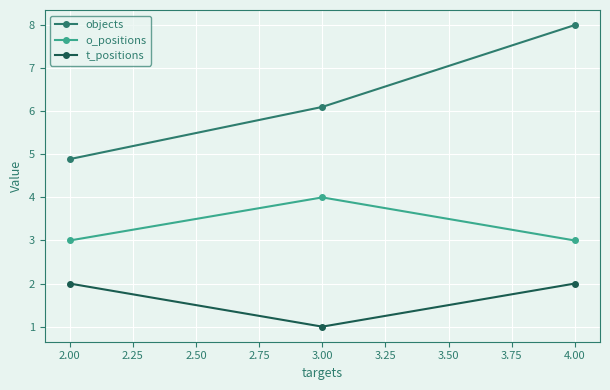

At how many categories does at least one series exceed 5?

2